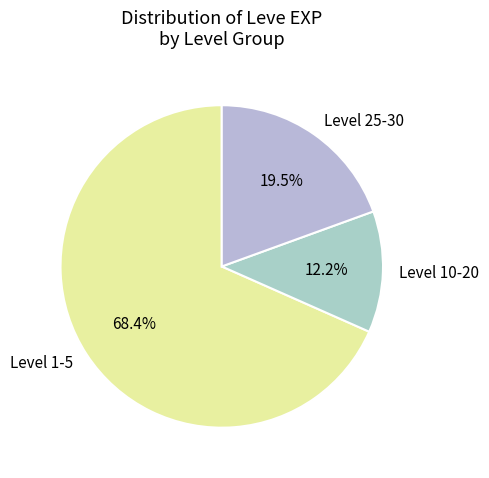

What is the ratio of the value at Level 1-5 to the value at Level 25-30?

3.5